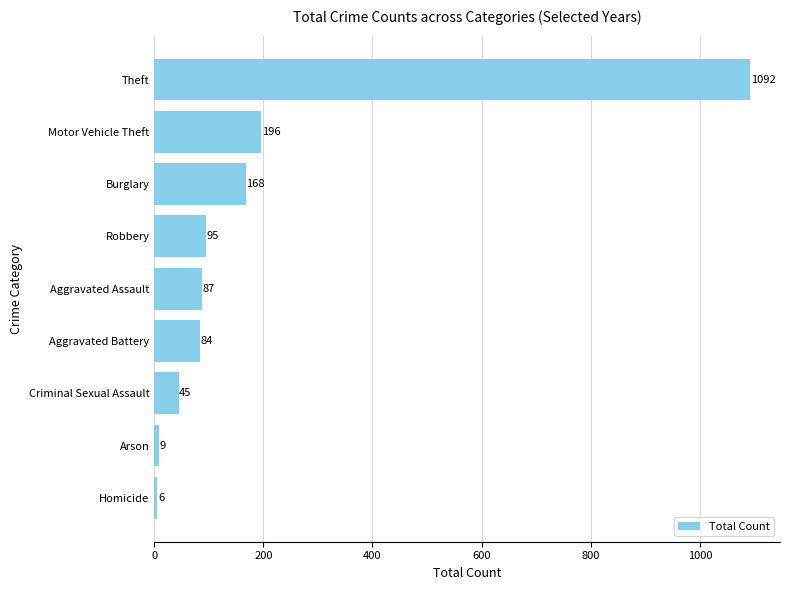

Reading bottom to top, list all the values displayed in this chart.

6	9	45	84	87	95	168	196	1092